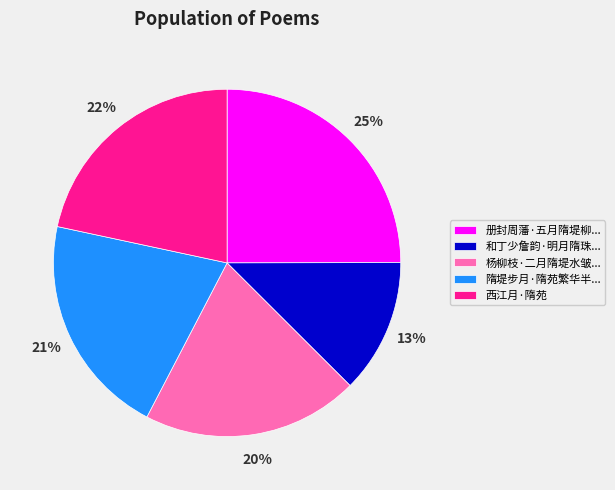

To the nearest percent, what is the average slice percentage?

20%